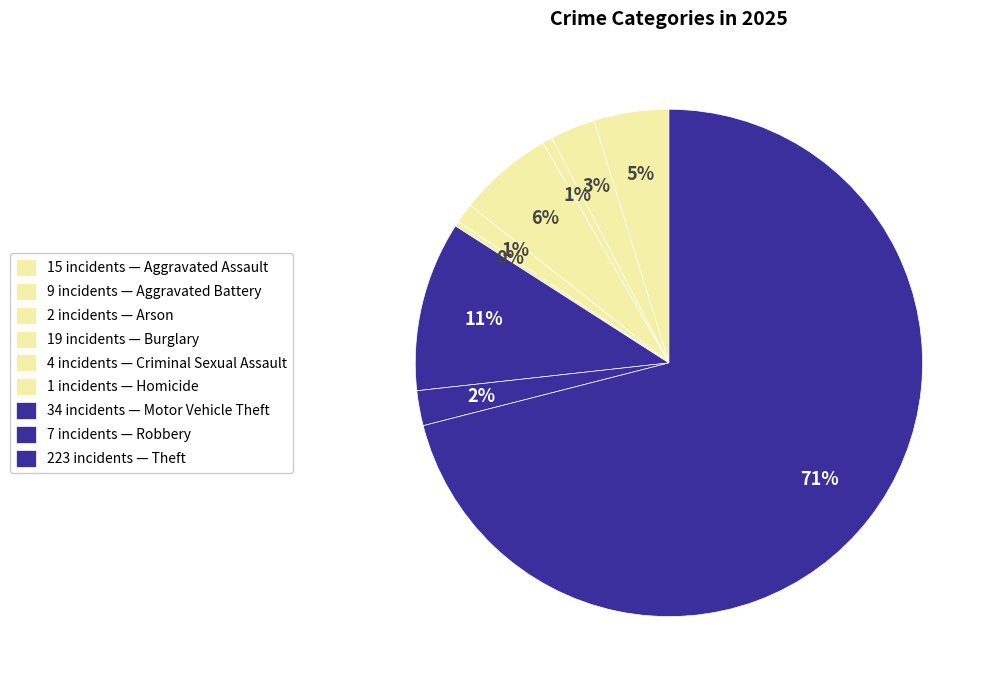

Count the number of slices in the pie.

9